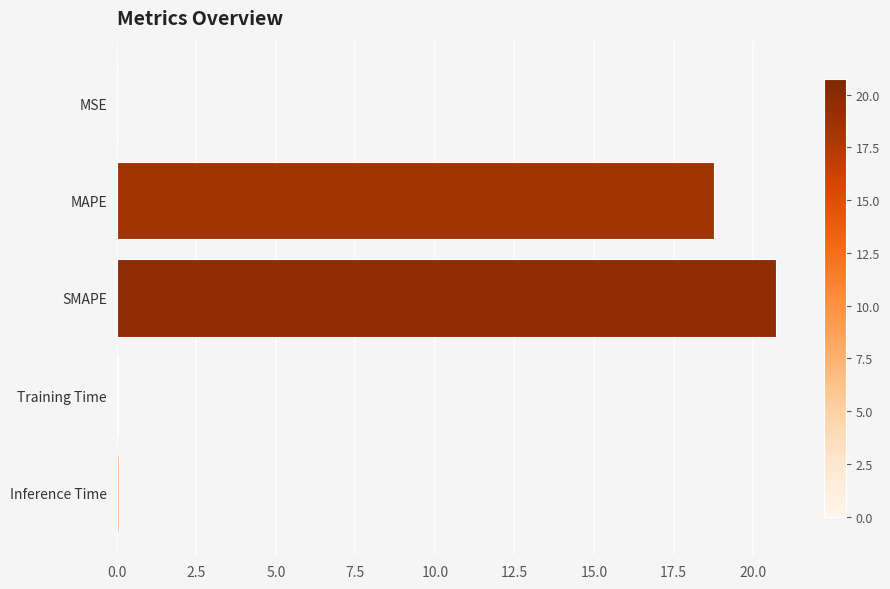

The chart shows a value of 5.2 at SMAPE. True or false?

False